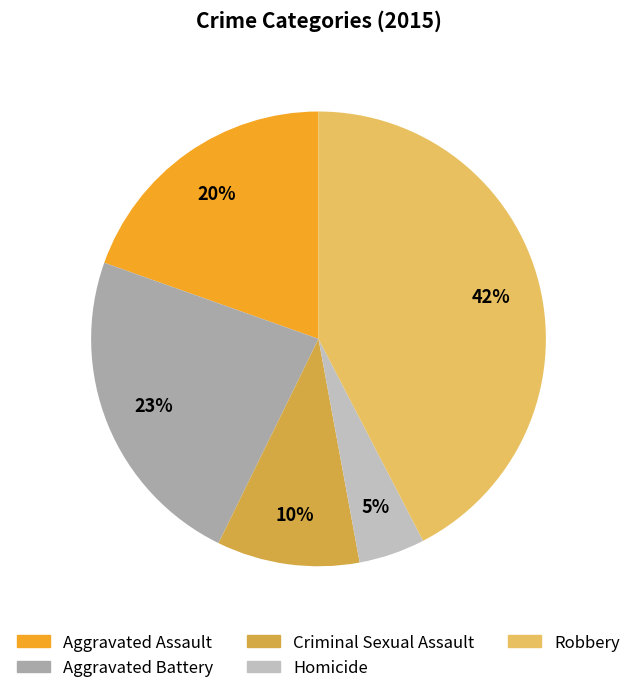

What is the smallest slice in the pie chart?

Homicide